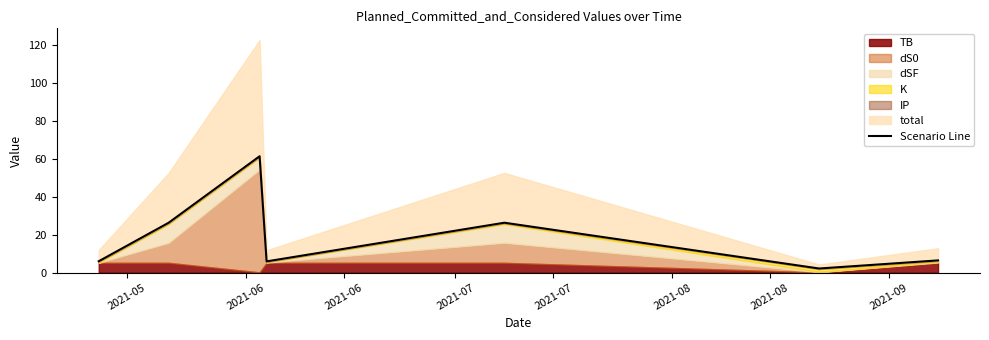

Approximately how many times larger is the value at 2021-08 compared to 2021-07?

1.1